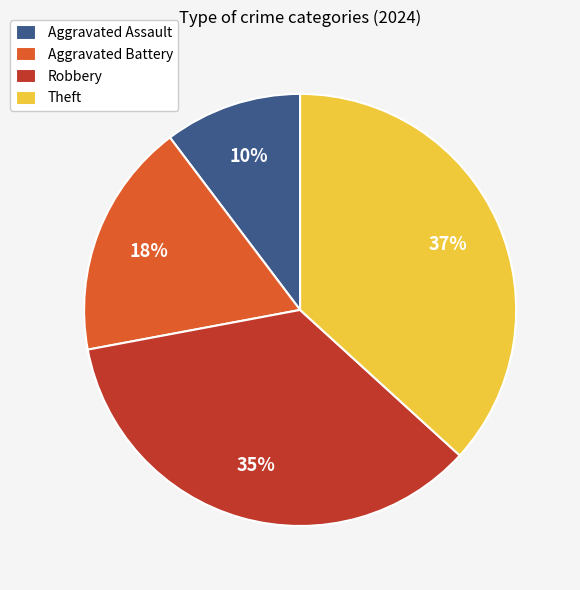

What is the ratio of the value at Aggravated Assault to the value at Theft?

0.3